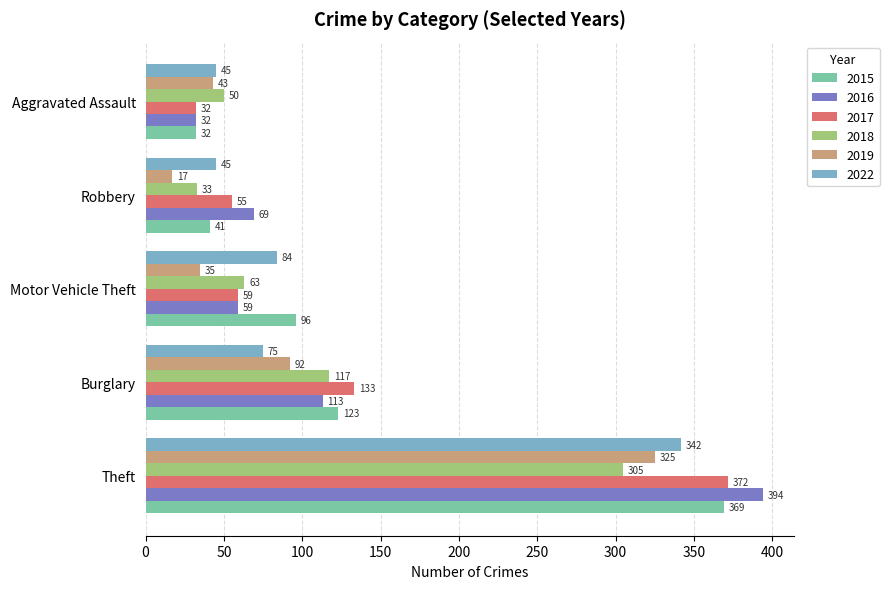

List the labels in order of 2017 value, largest first.

Theft, Burglary, Motor Vehicle Theft, Robbery, Aggravated Assault